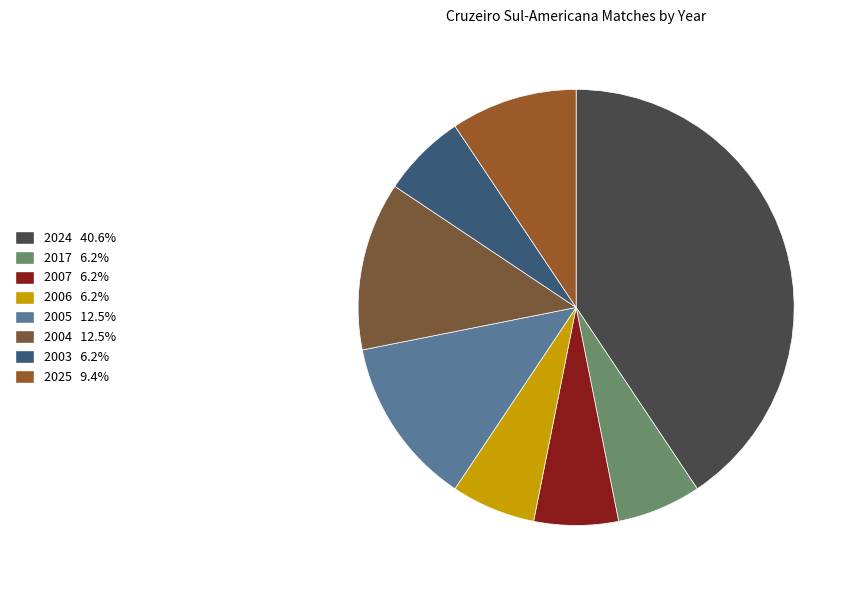

How many slices are in this pie chart?

8